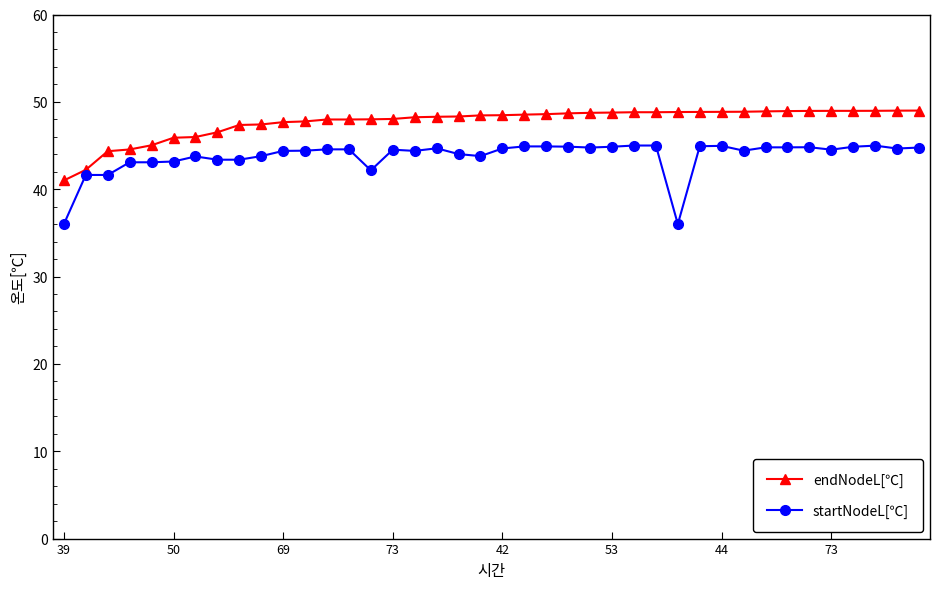

How many series are shown in this chart?

2